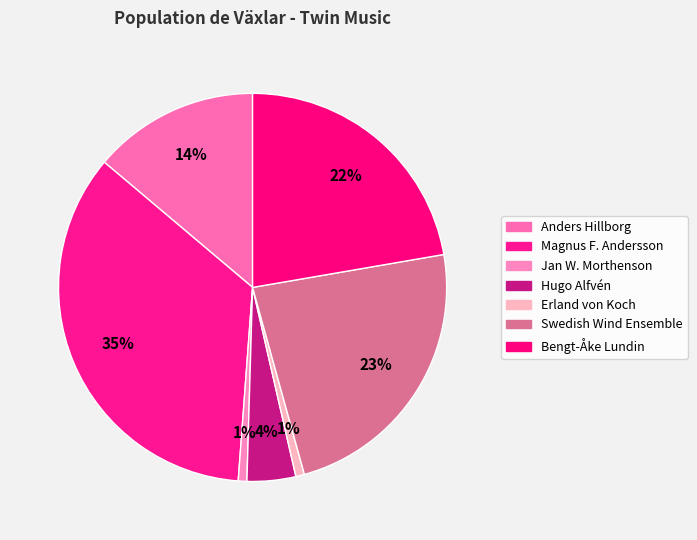

How much of the chart is everything except Bengt-Åke Lundin?

77.7%